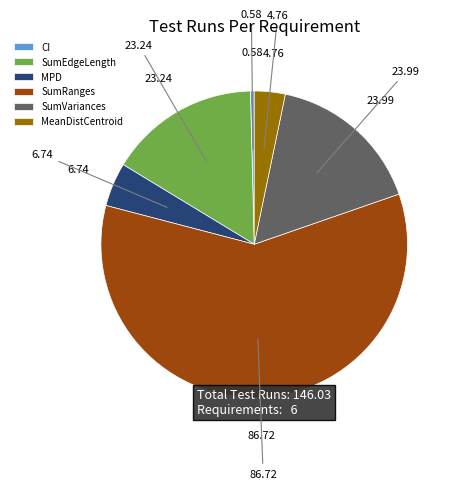

Which slice is the smallest?

CI